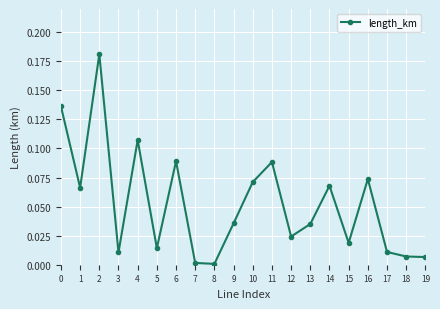

Where is the first local minimum?

1